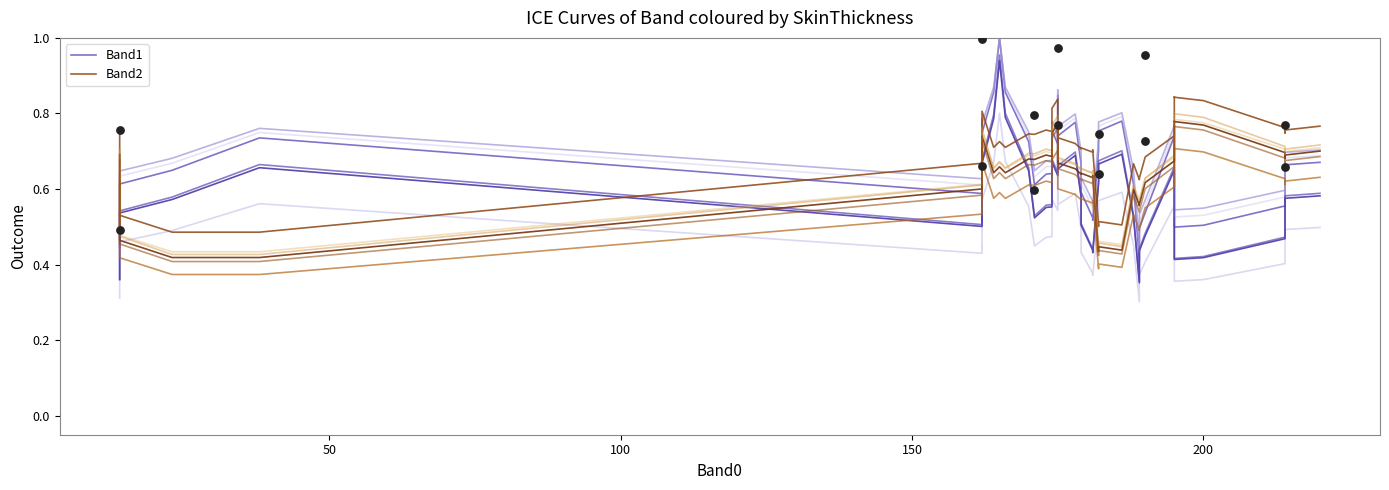

Is the value of Band1 at 100 greater than the value of Band2 at 29?

Yes